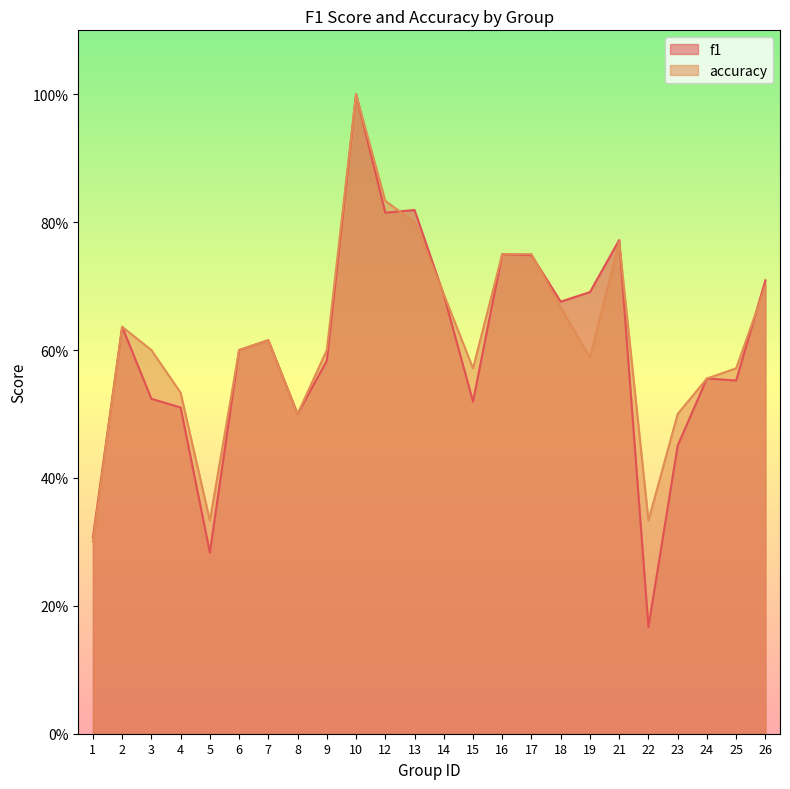

True or false: accuracy has more than 2 interior local peaks.

True